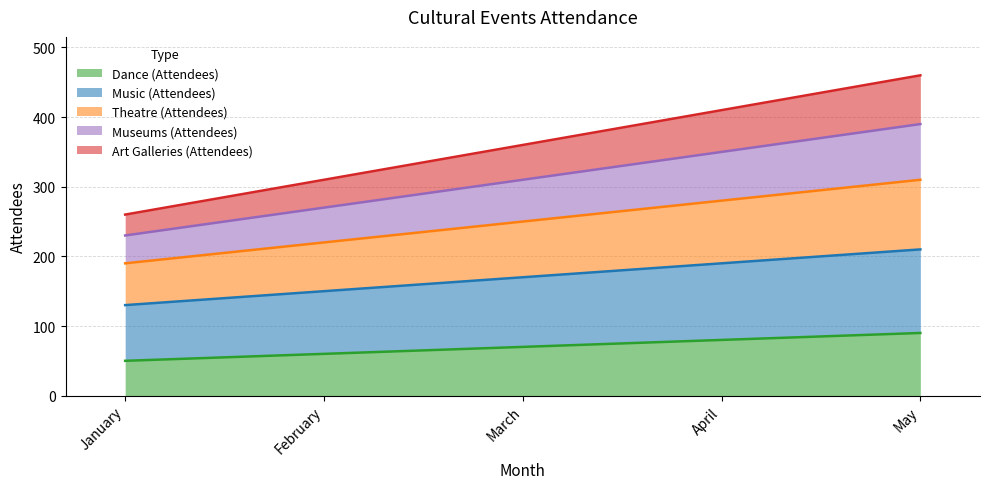

At how many categories does at least one series exceed 348?

3